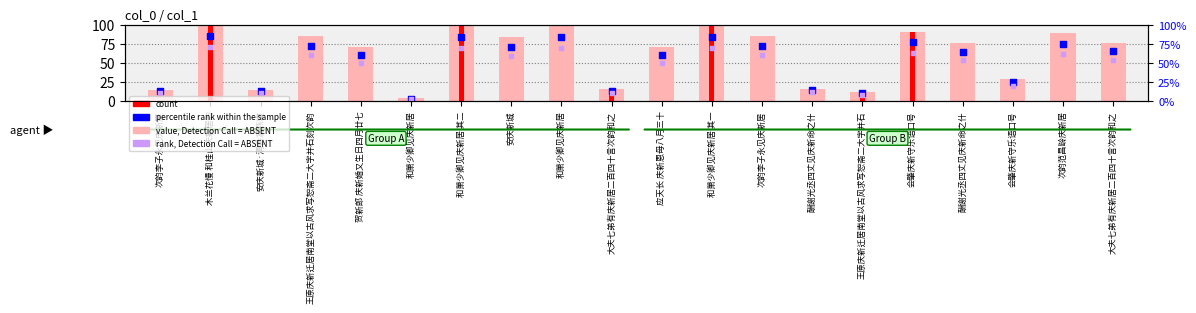

Between 次韵李子永见庆新居 and 大夫七弟有庆新居二百四十言次韵和之, which is larger?

大夫七弟有庆新居二百四十言次韵和之